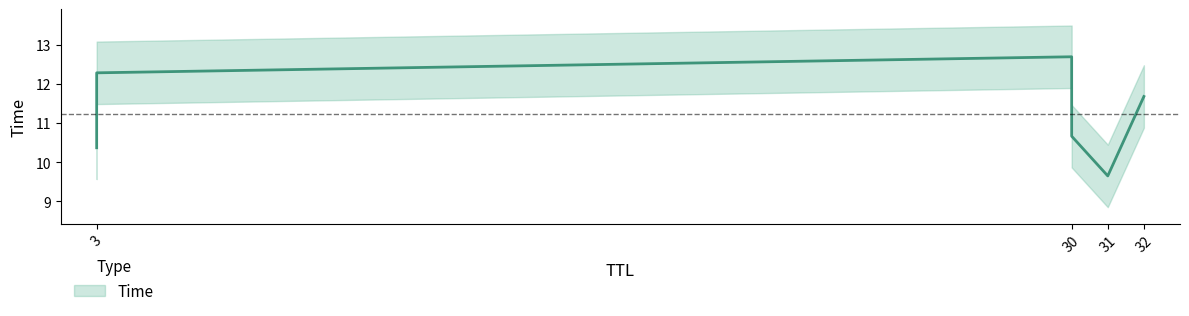

What is the change in value from 31 to 3?

+2.6